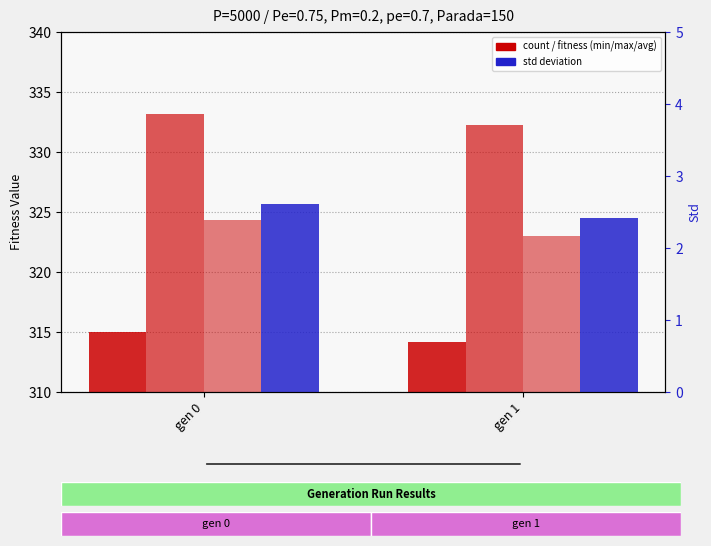

What is the value of the min bar at the 2nd from the left?

314.2